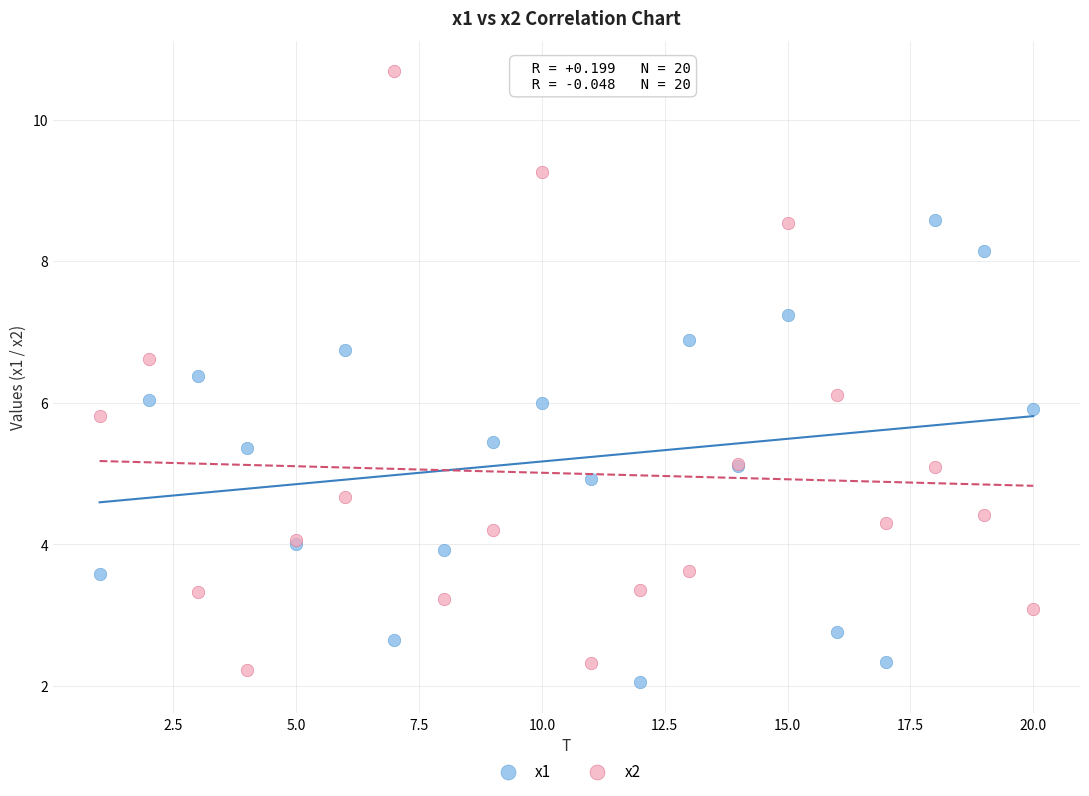

Which series contains the highest Y value?

x2